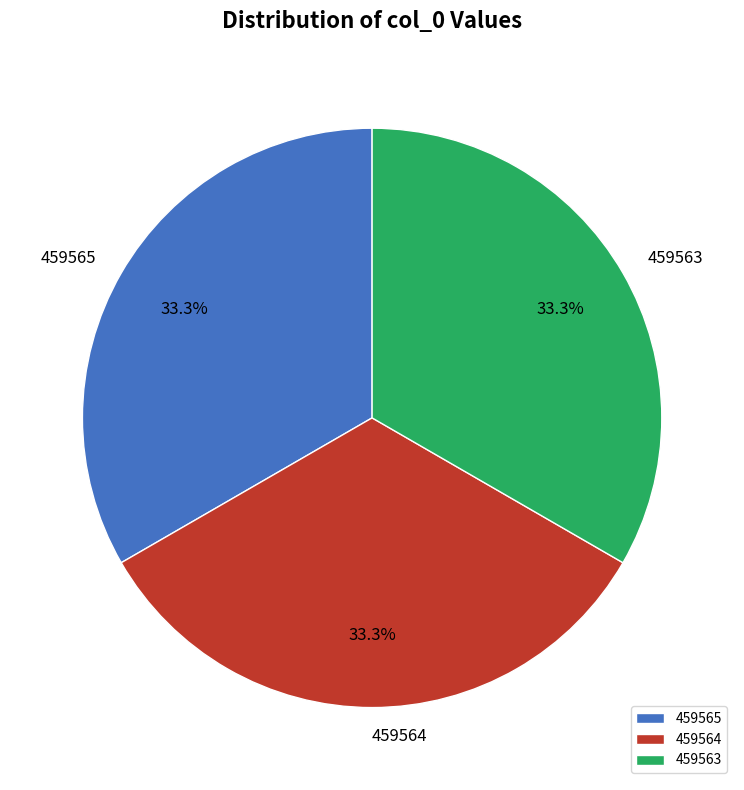

What percentage is NOT represented by 459564?

66.7%